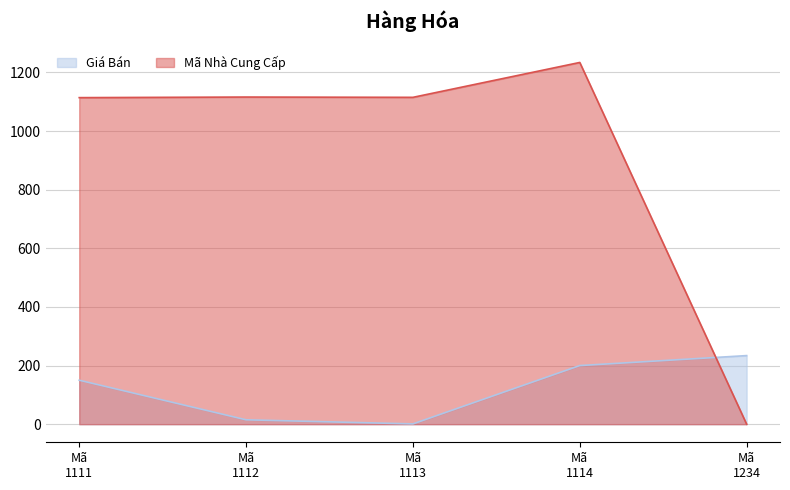

What is the highest value of the Giá Bán series?

234